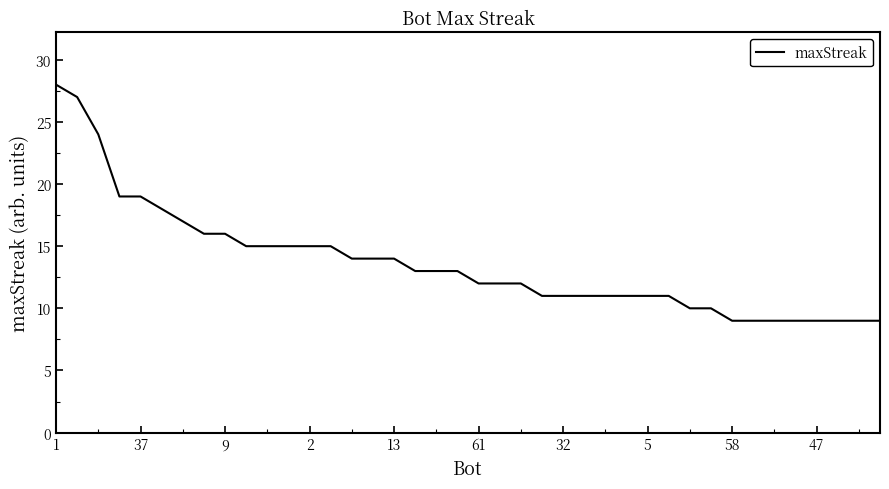

Is this an area chart (filled region under the line)?

No